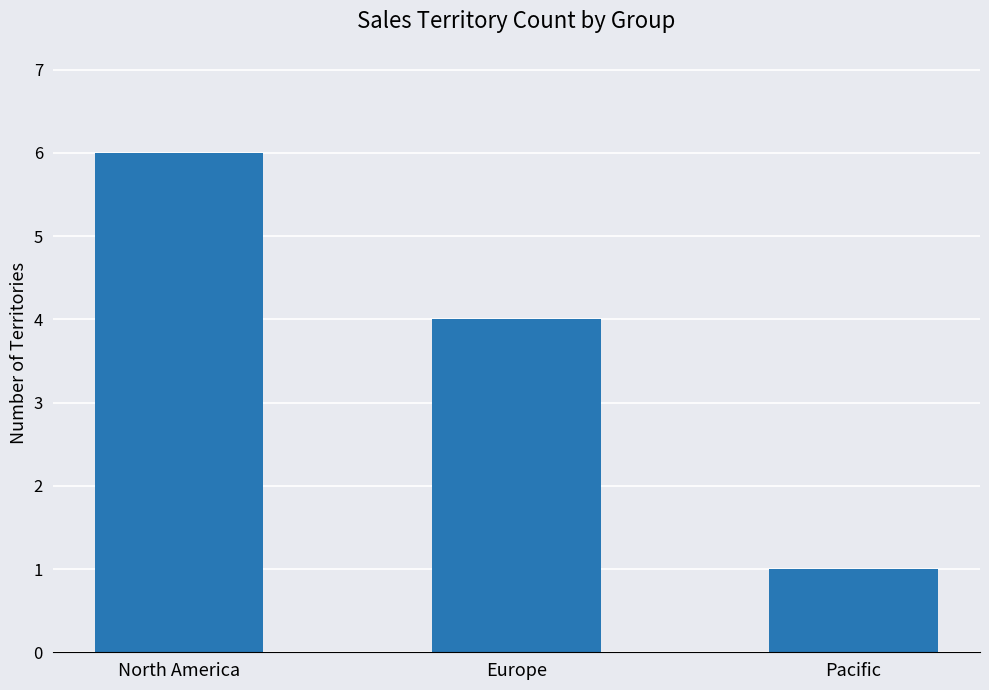

Rank the categories by value from lowest to highest.

Pacific, Europe, North America